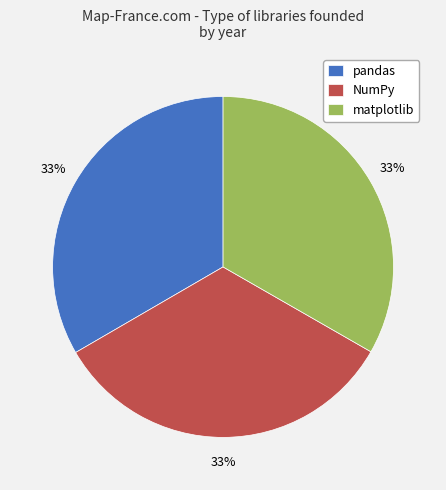

What percentage is the pandas slice, to the nearest percent?

33%